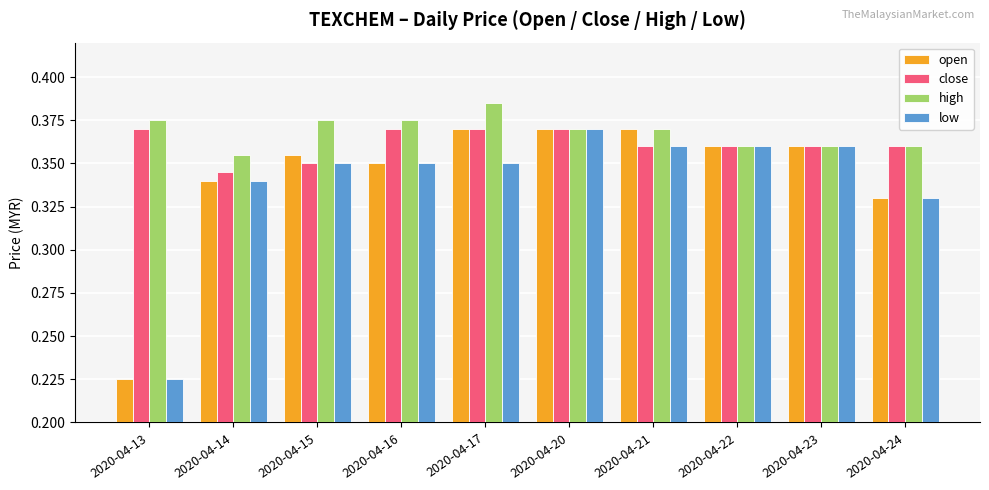

Which category has the lowest value in the low series?

2020-04-13